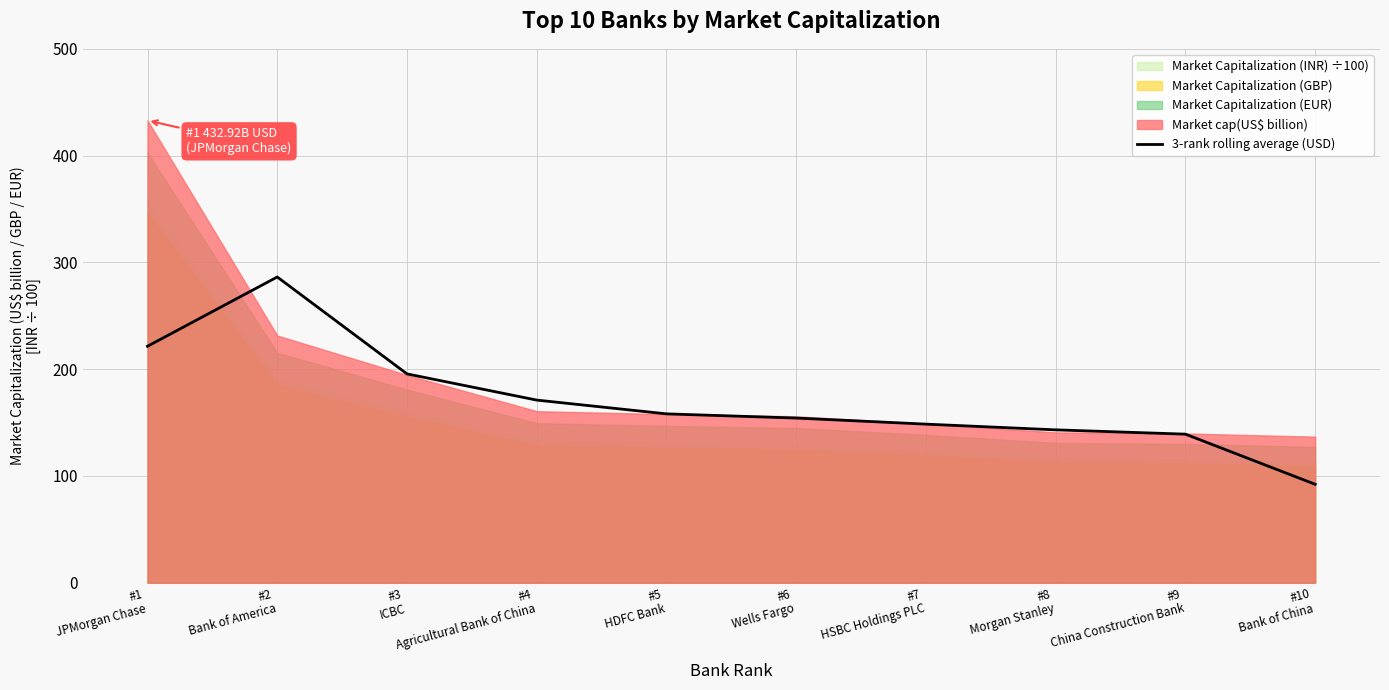

What is the difference between the second highest and minimum values?

129.3